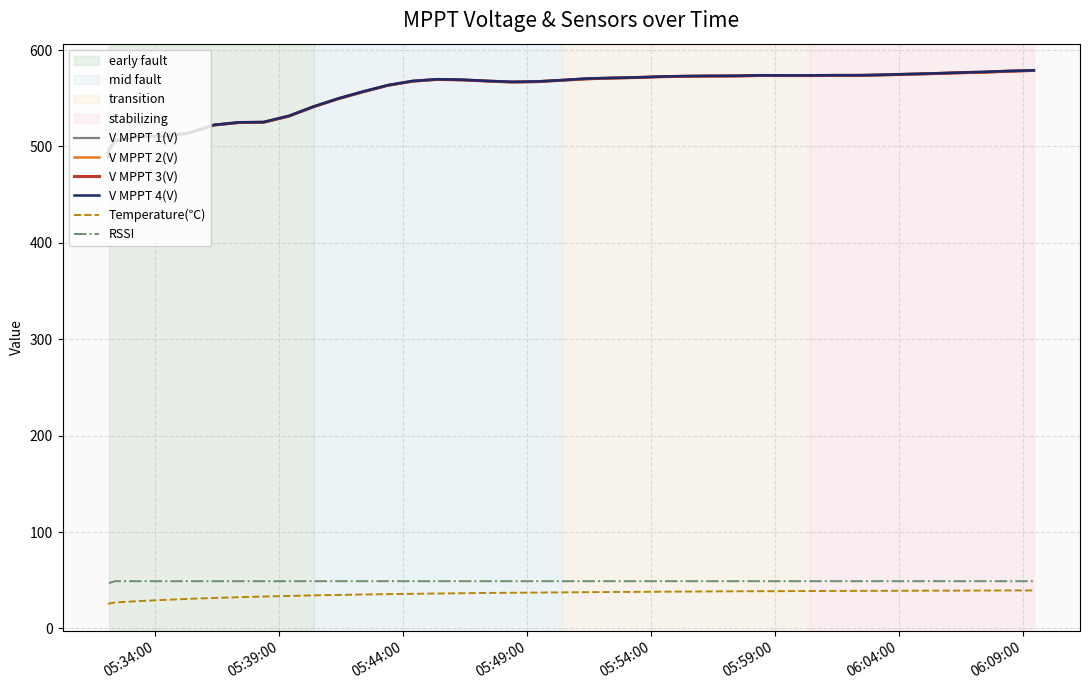

The V MPPT 1(V) series shows 288.4 at 12. True or false?

False